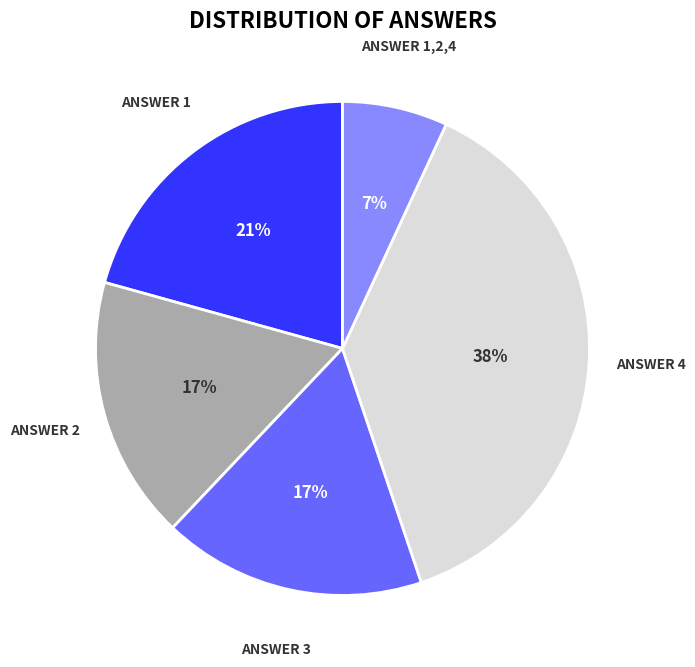

Is there any slice that represents more than half of the pie?

No